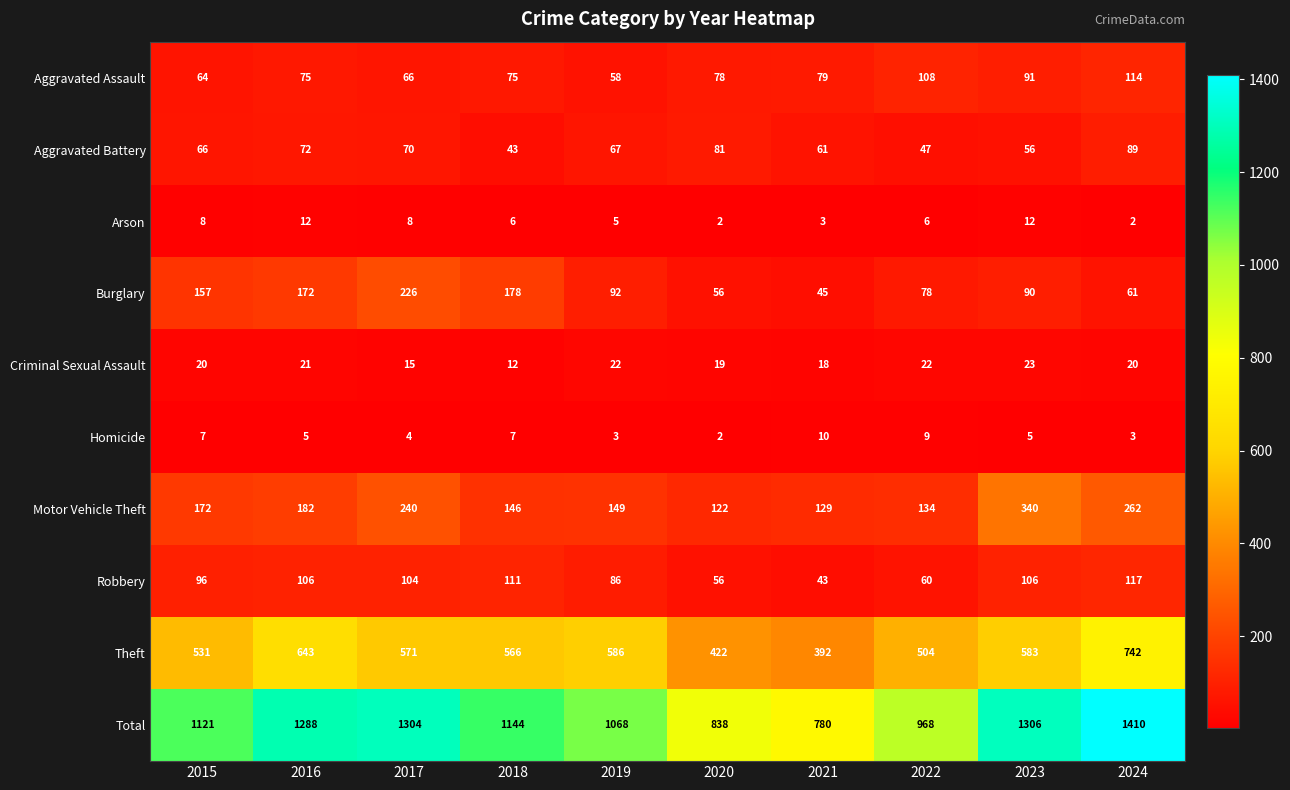

What is the lowest value of the Aggravated Battery series?

43